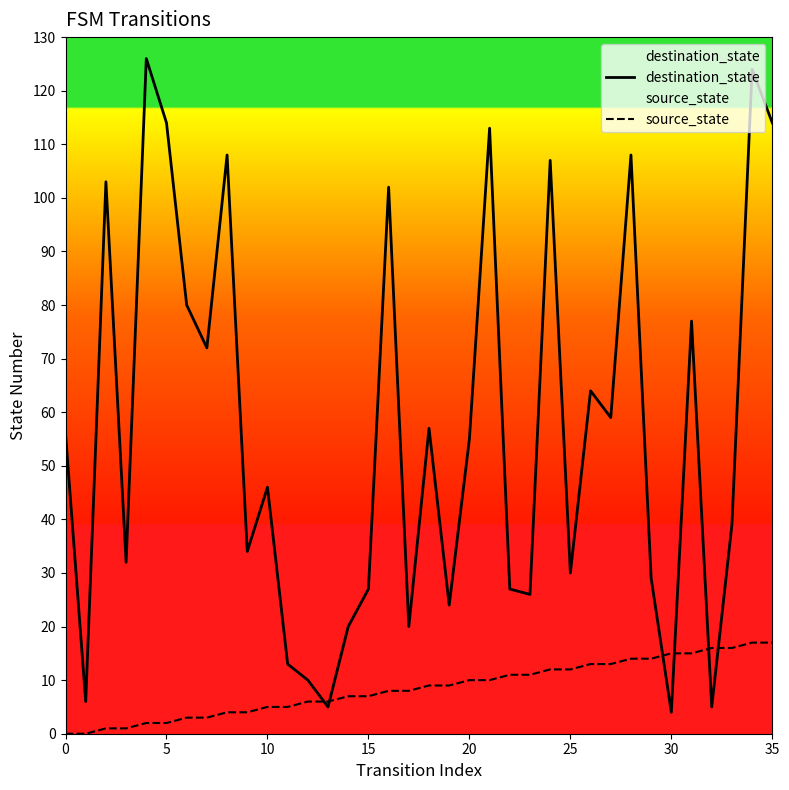

How many data points in destination_state are less than 55?

18